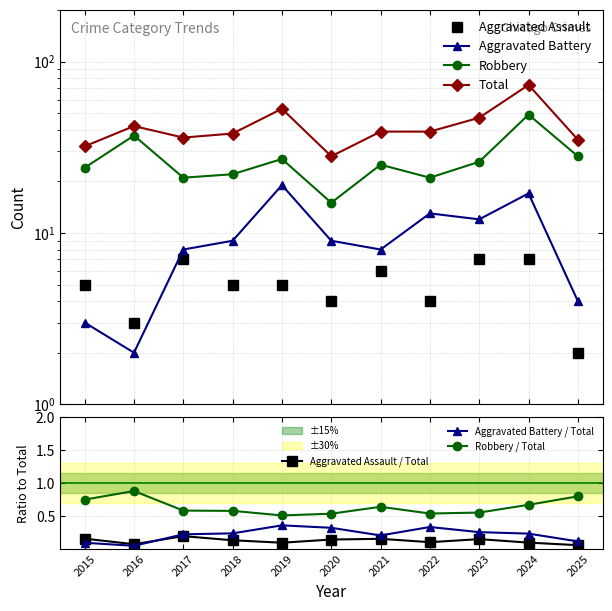

Where does the Aggravated Assault series first go above 5?

2017